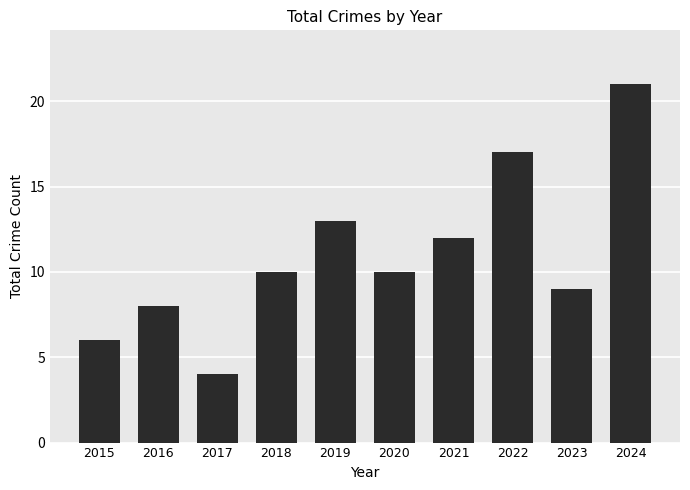

The chart shows a value of 10 at 2020. True or false?

True